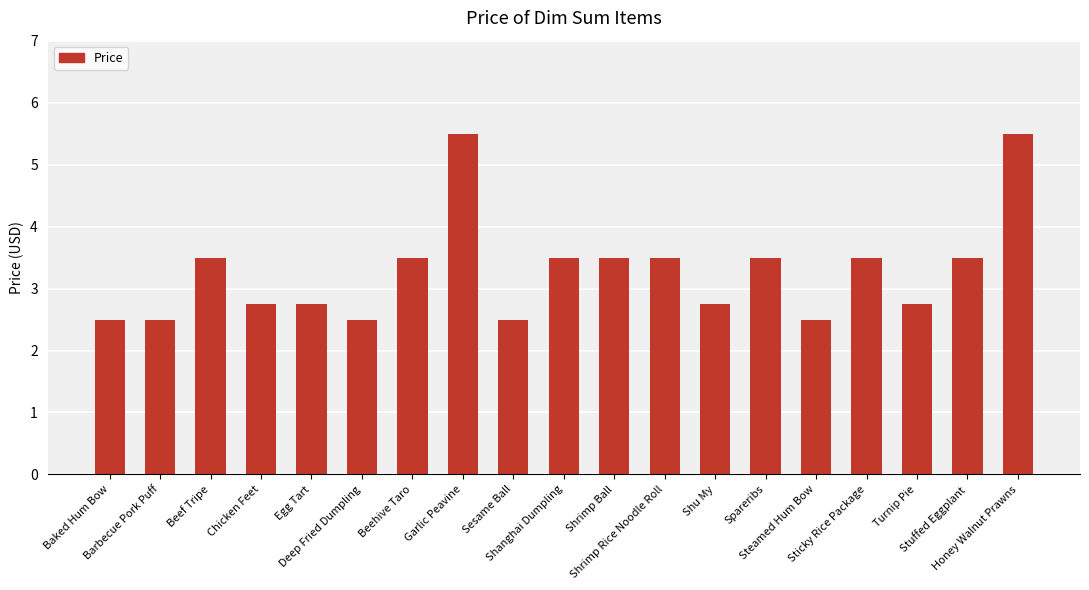

What is the sum of all values?

62.5